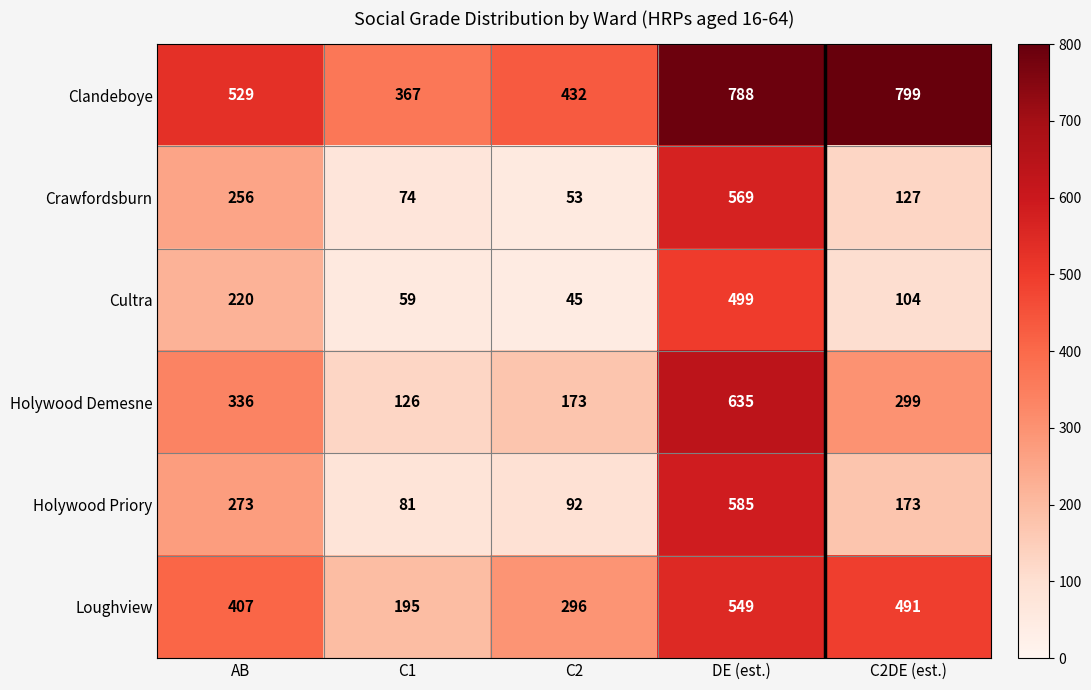

Is it true that Cultra equals 94 at C1?

False